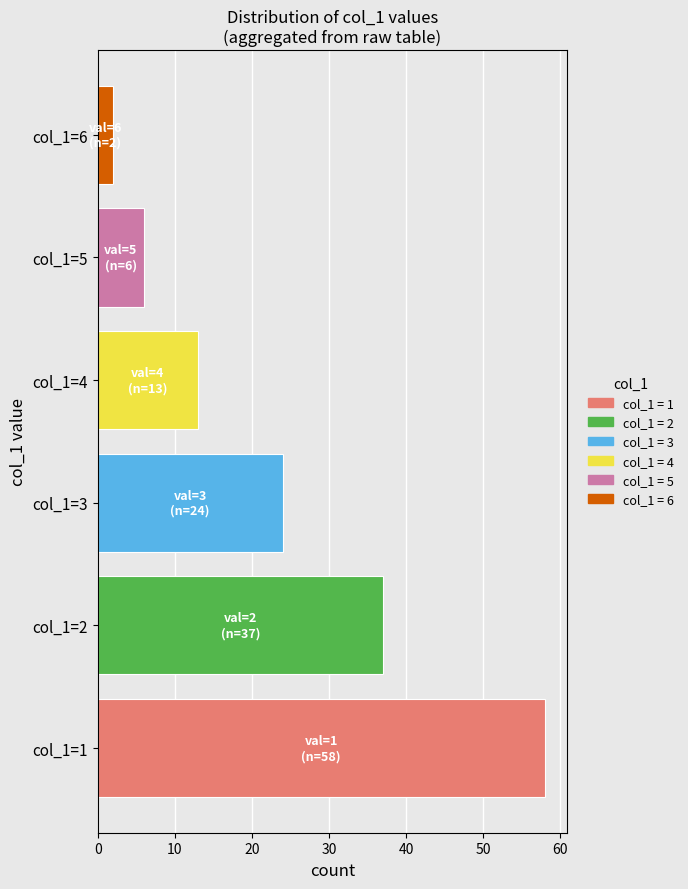

Does the chart contain any negative values?

No